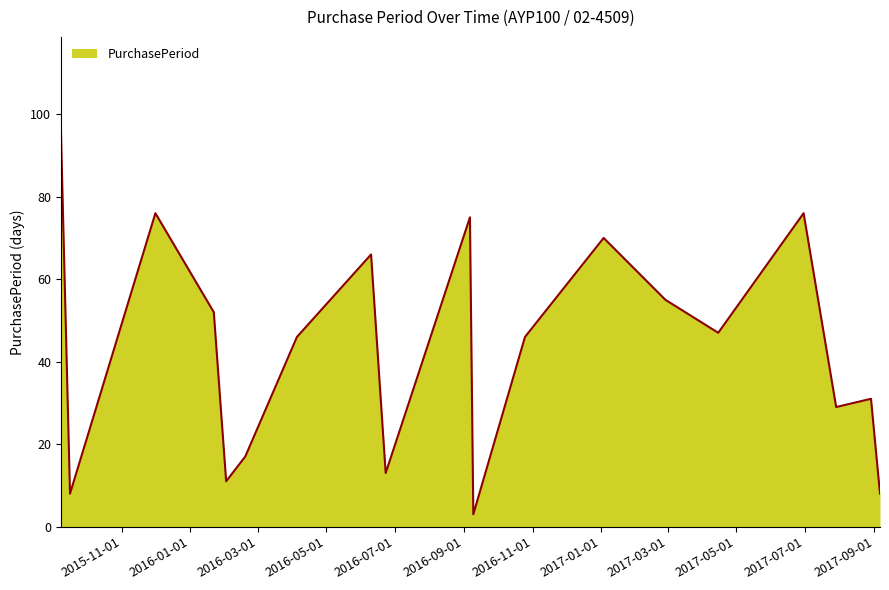

Count the number of categories in the chart.

19